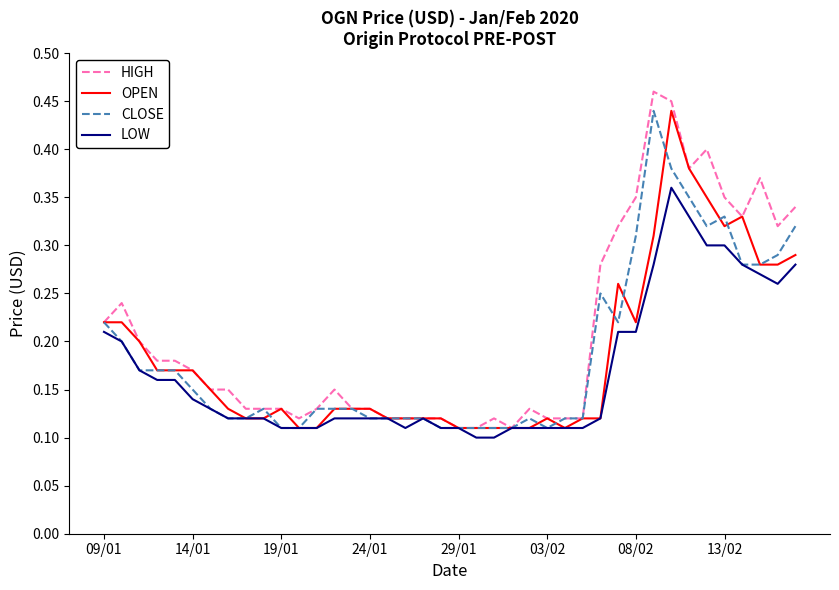

Which series has the largest total across all categories?

HIGH